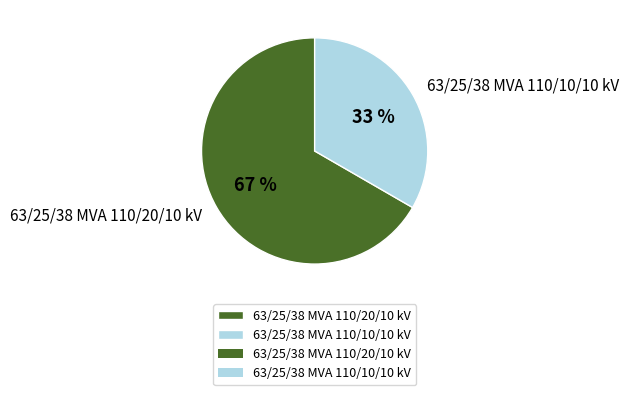

Which category has the biggest portion of the pie?

63/25/38 MVA 110/20/10 kV